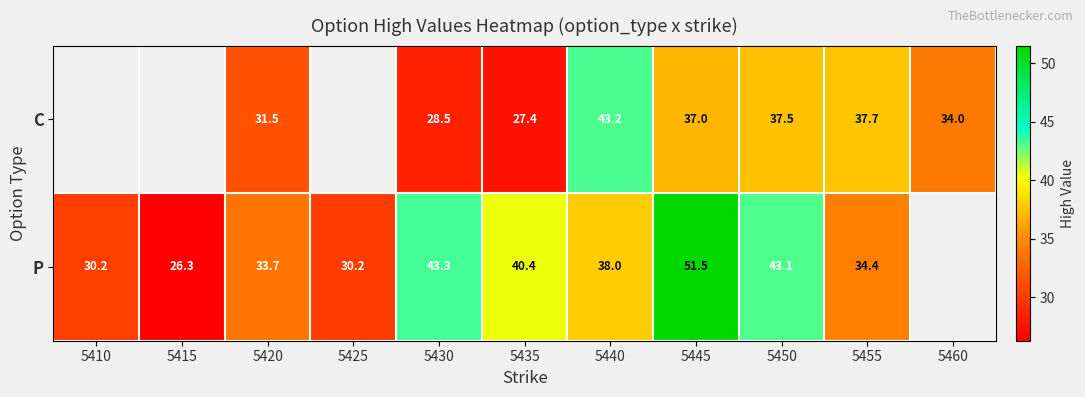

True or false: P has a value of 34.4 at 5455.

True